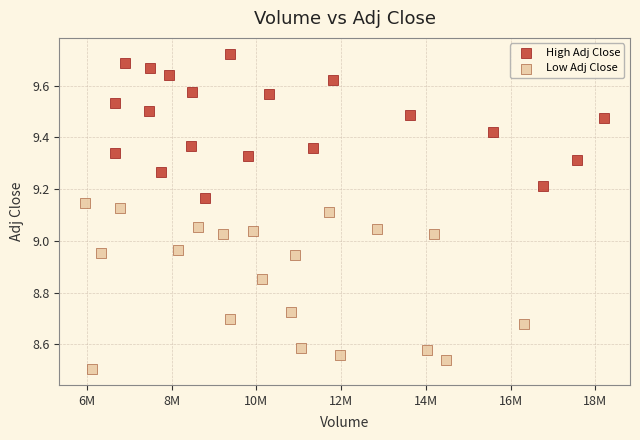

What are all the series names shown in the legend?

High Adj Close, Low Adj Close